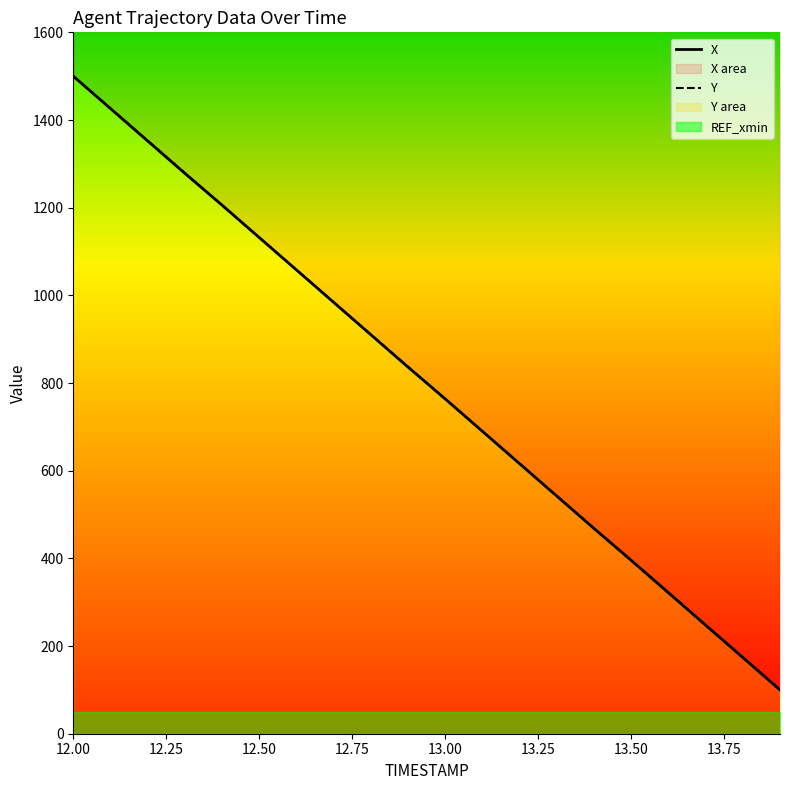

What is the minimum value for Y?

100.0